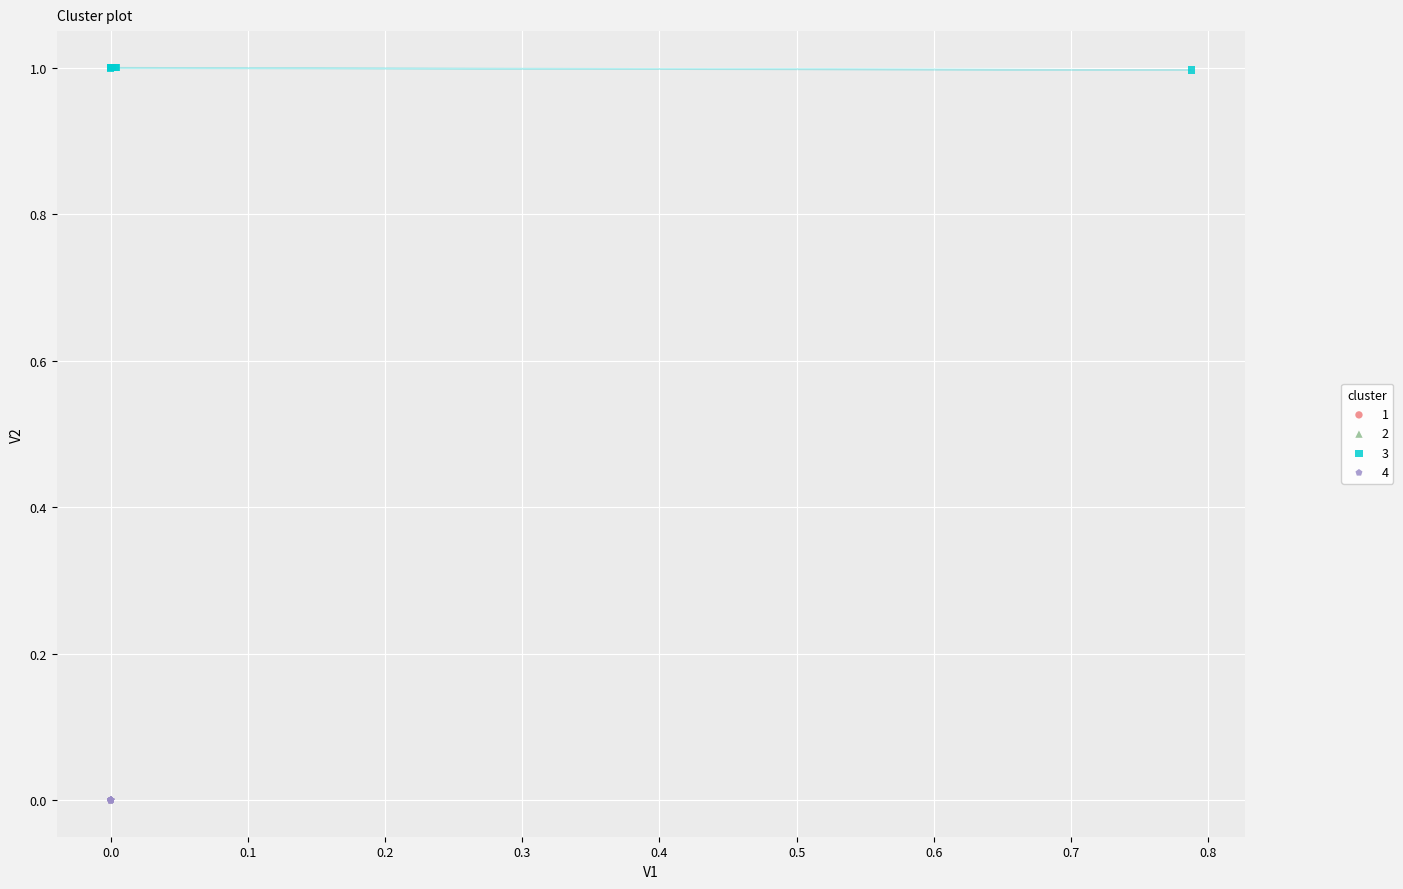

Which series reaches the maximum Y coordinate?

3